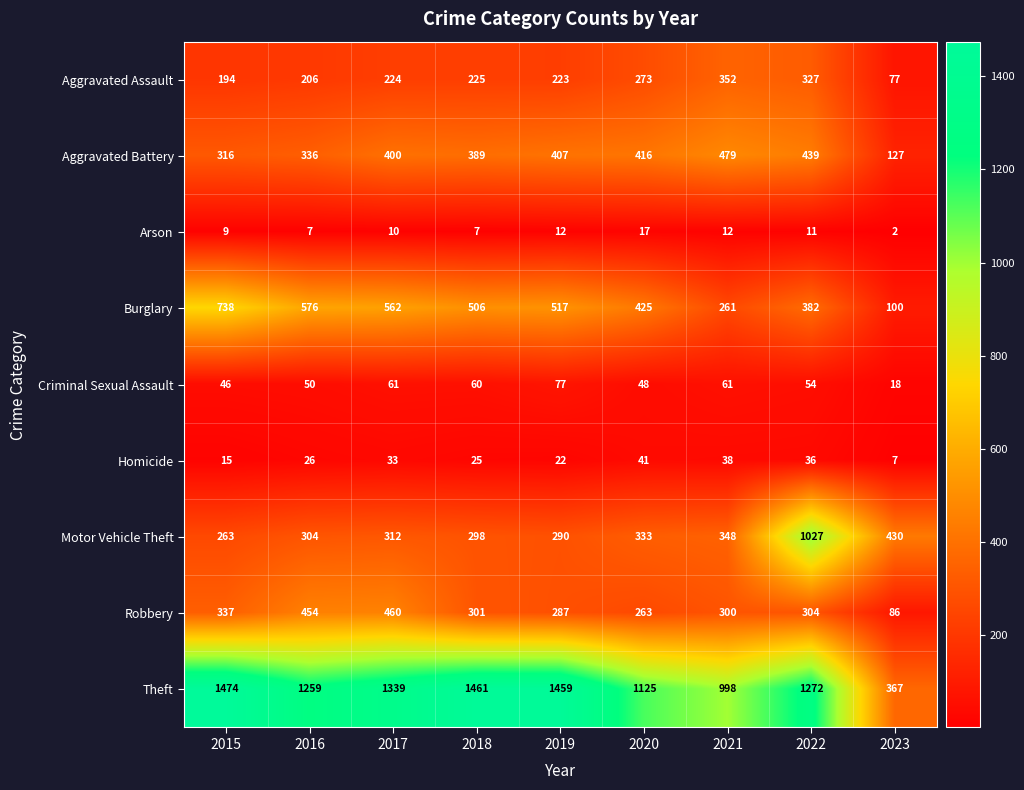

What is the average value of the Aggravated Battery series?

368